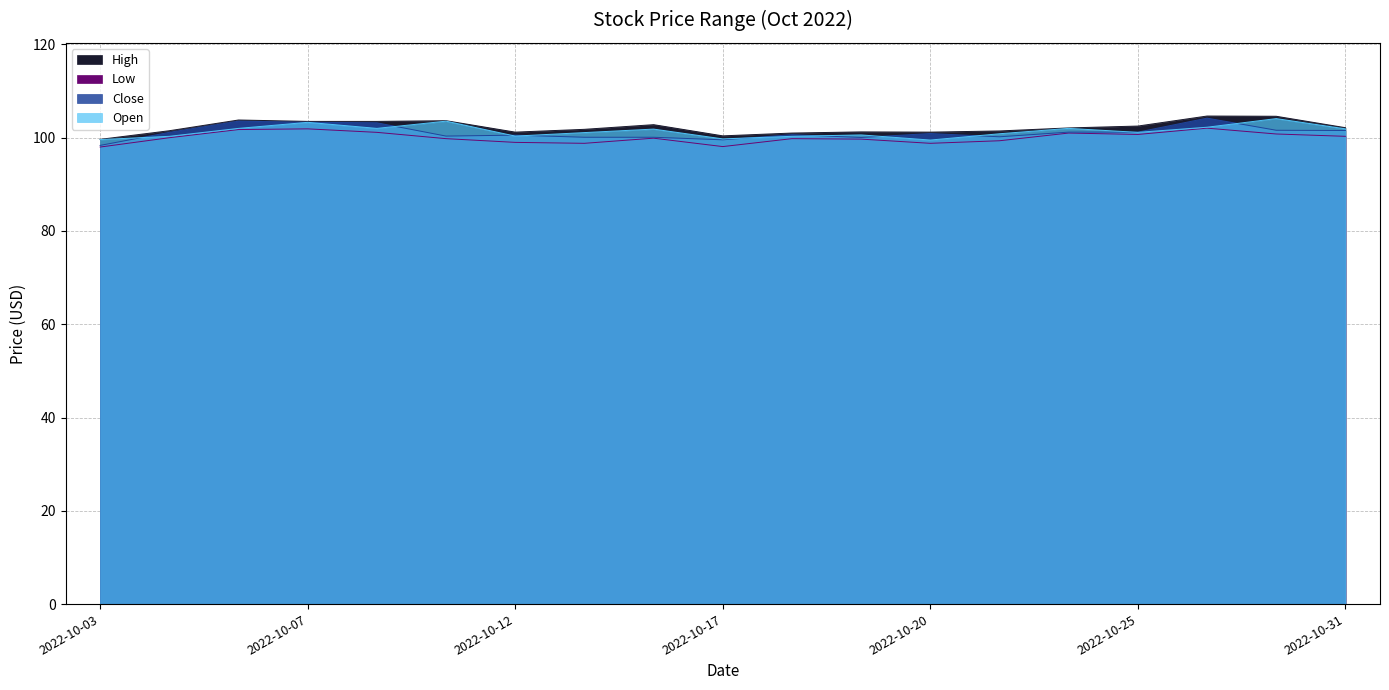

Where is the first local maximum for High?

2022-10-06